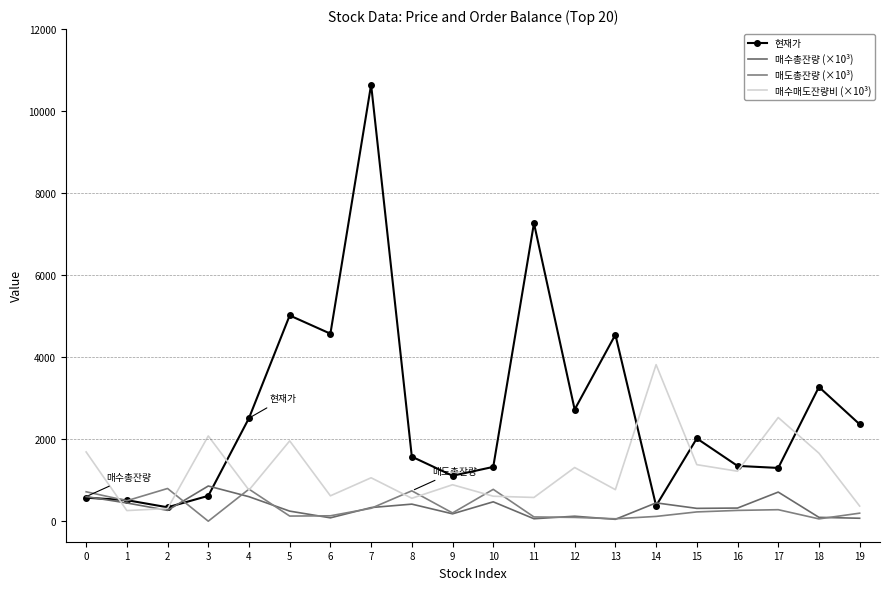

True or false: 매수매도잔량비 (×10³) has a value of 1380.0 at 15.

True